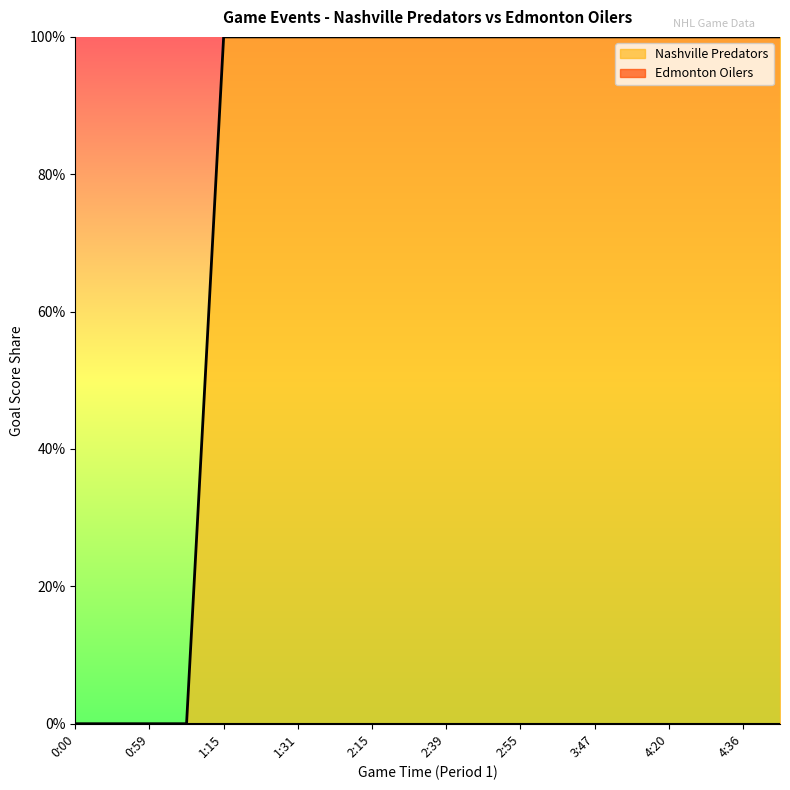

Which has a higher value, 0:00 or 1:31?

1:31